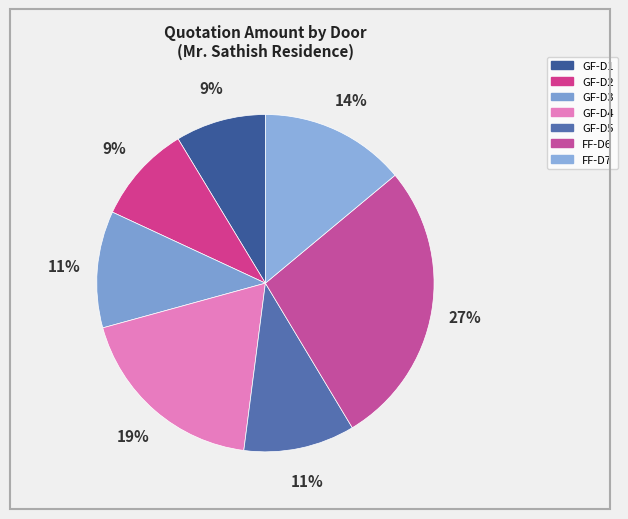

Rank the categories by value from lowest to highest.

GF-D1, GF-D2, GF-D5, GF-D3, FF-D7, GF-D4, FF-D6